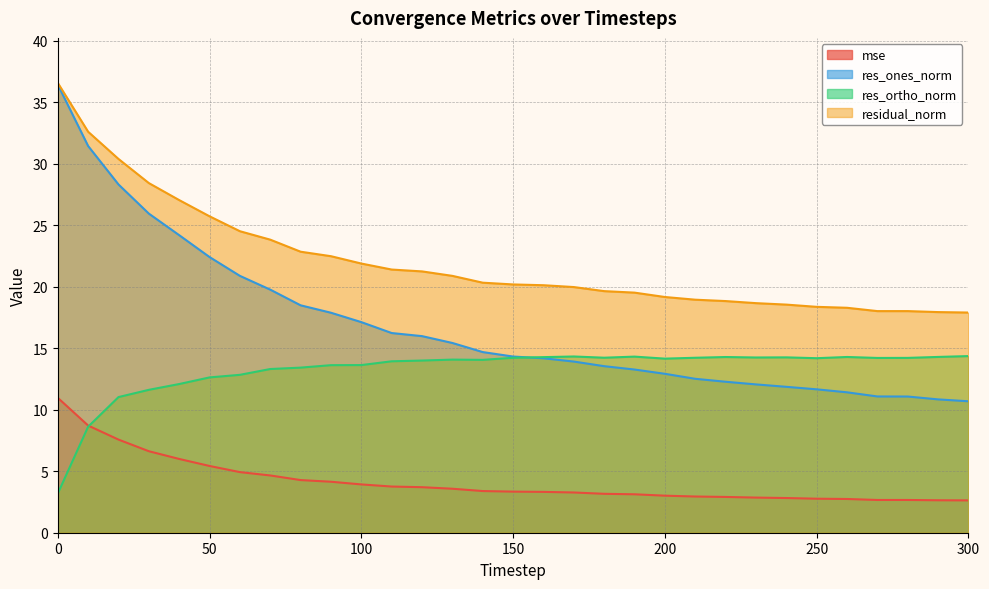

What is the value of the res_ones_norm point at the 22nd from the left?

12.5